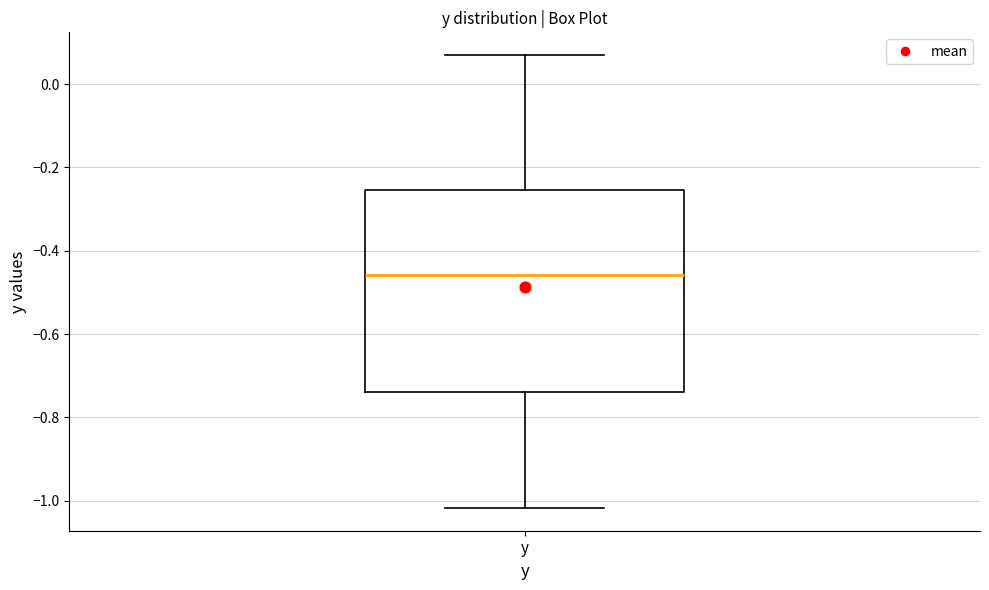

Where does the lower whisker of the box for y end on the y-axis? The values are not printed on the chart, so give them approximately, as read against the axis.

-1.02